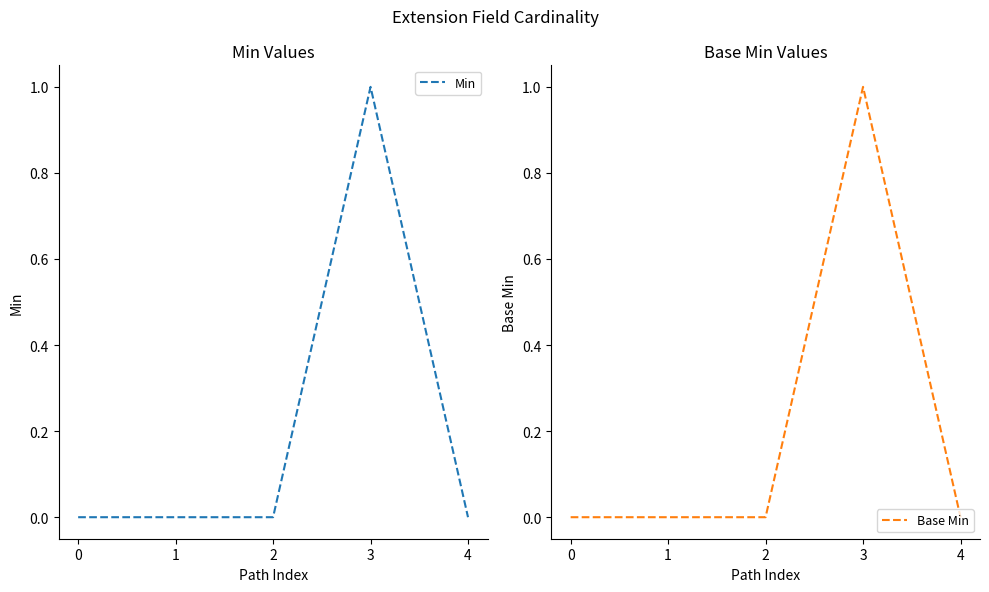

At how many categories does at least one series exceed 0?

1